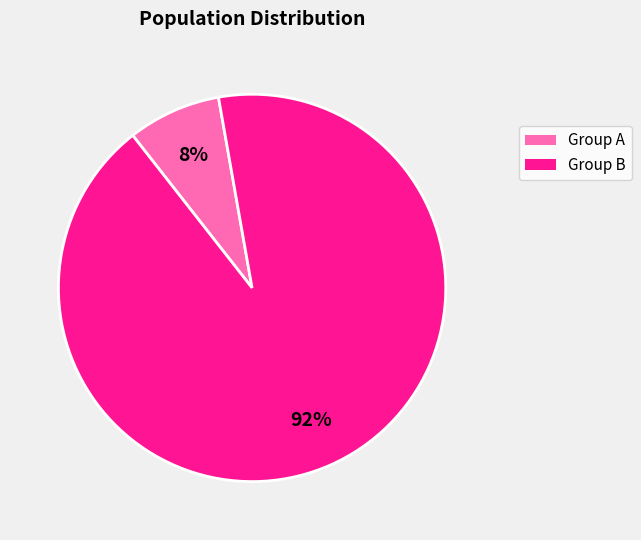

Is there a majority slice in this chart?

Yes